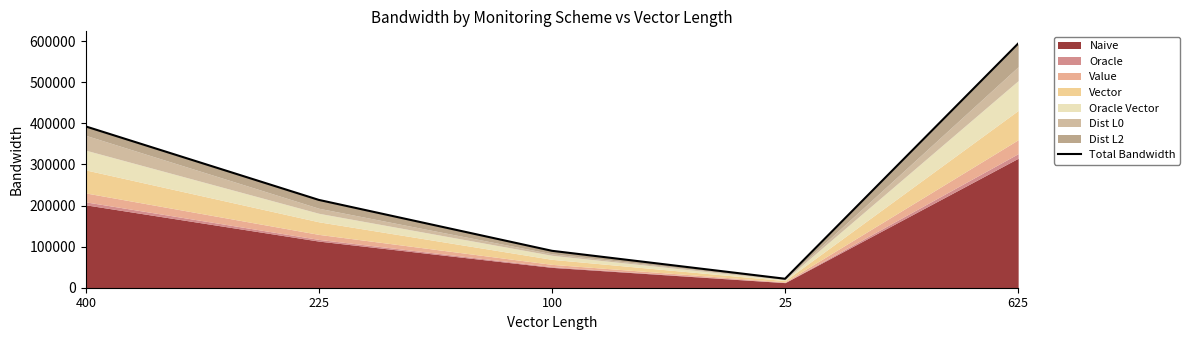

Is it true that the value at 100 is 89819?

True